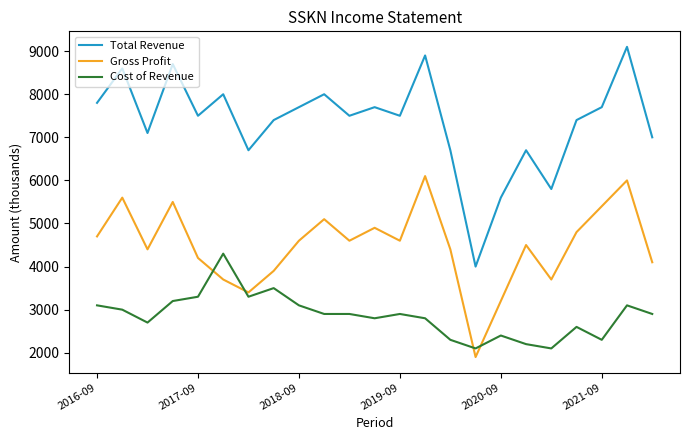

Which series has the largest total across all categories?

Total Revenue